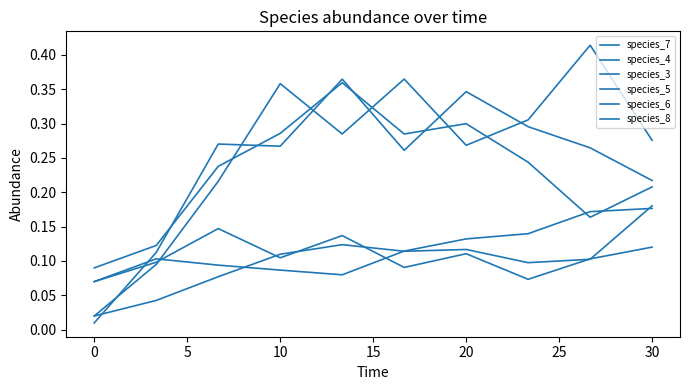

What is the average value of the species_5 series?

0.1